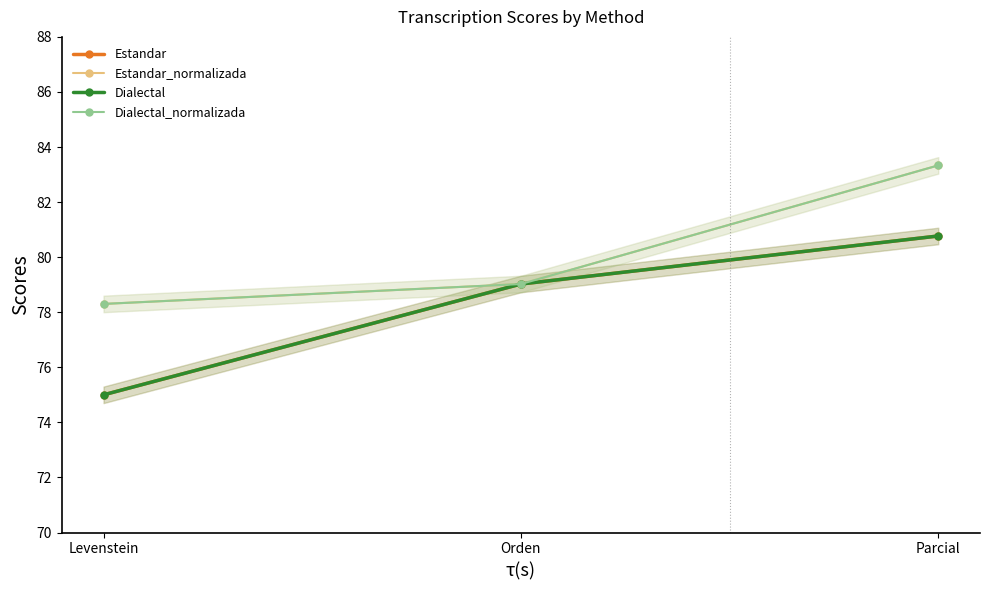

How many values in the Estandar_normalizada series are below 79?

1